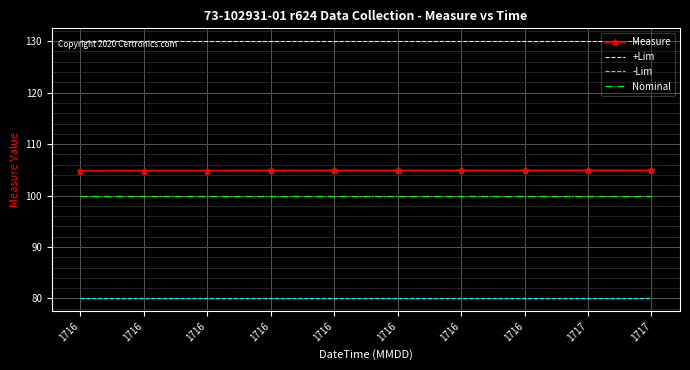

Which series has the largest total across all categories?

+Lim